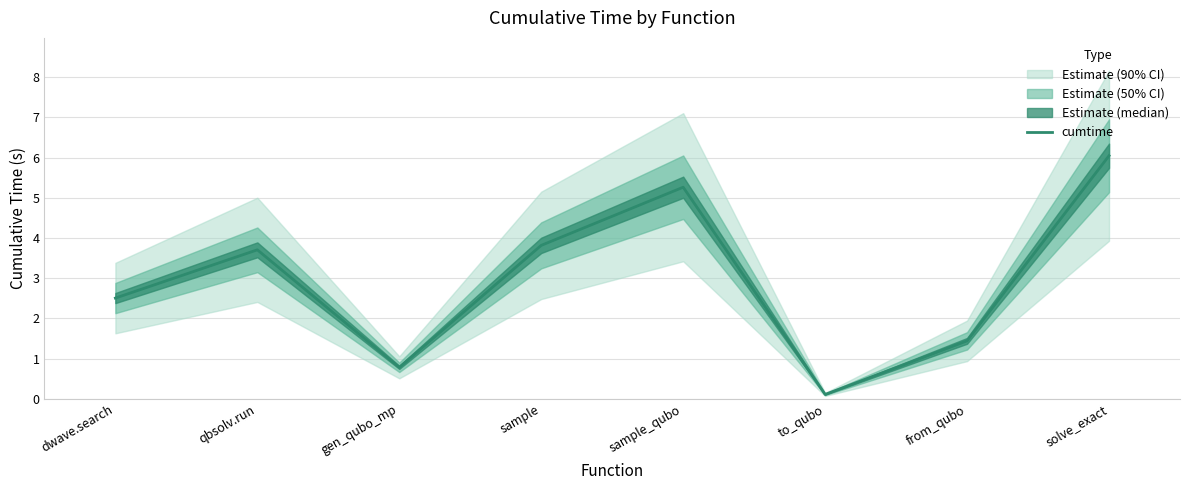

How many points are higher than both their immediate neighbors (excluding endpoints)?

2